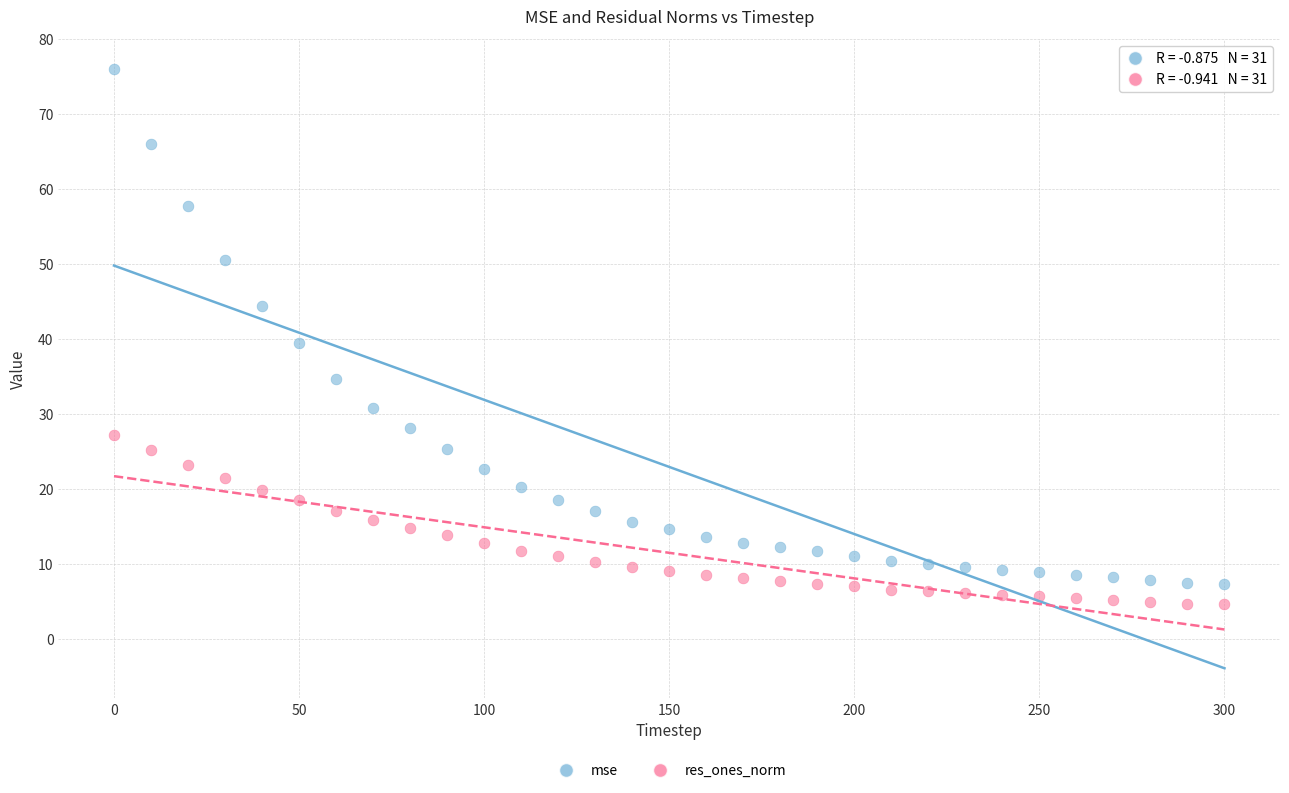

What are all the series names shown in the legend?

mse, res_ones_norm